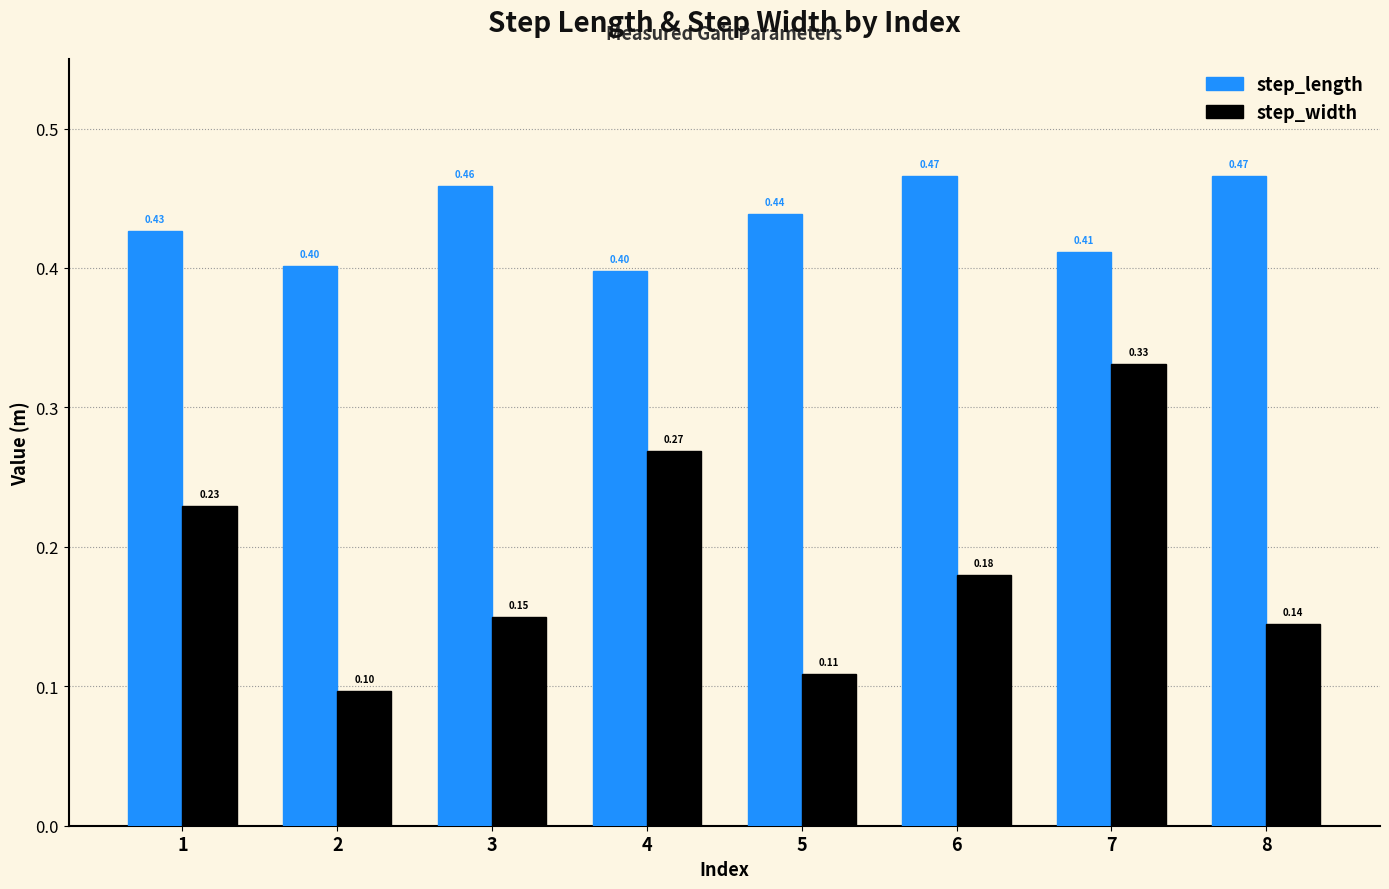

The value of step_length at 7 is 0.4. True or false?

True